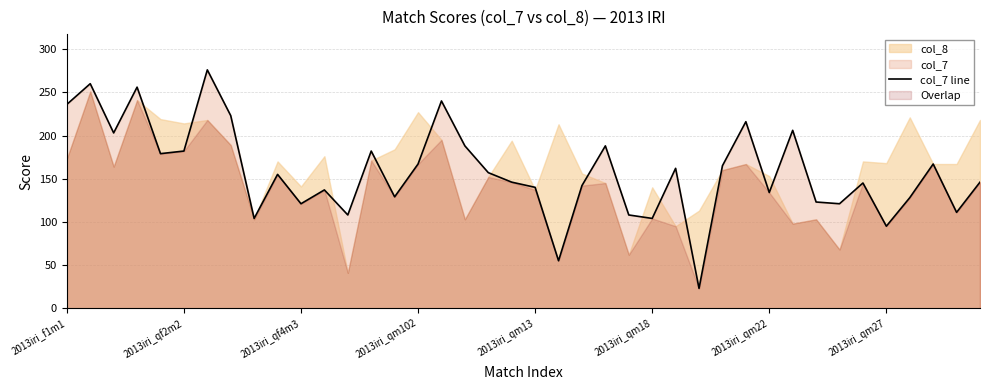

Count the number of values greater than 155.

19